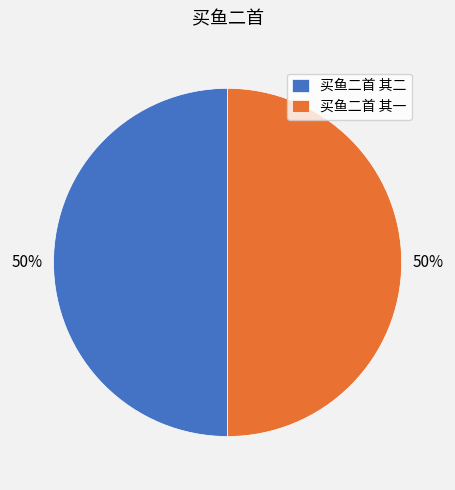

Is the sum of 买鱼二首 其一 and 买鱼二首 其二 greater than half?

Yes